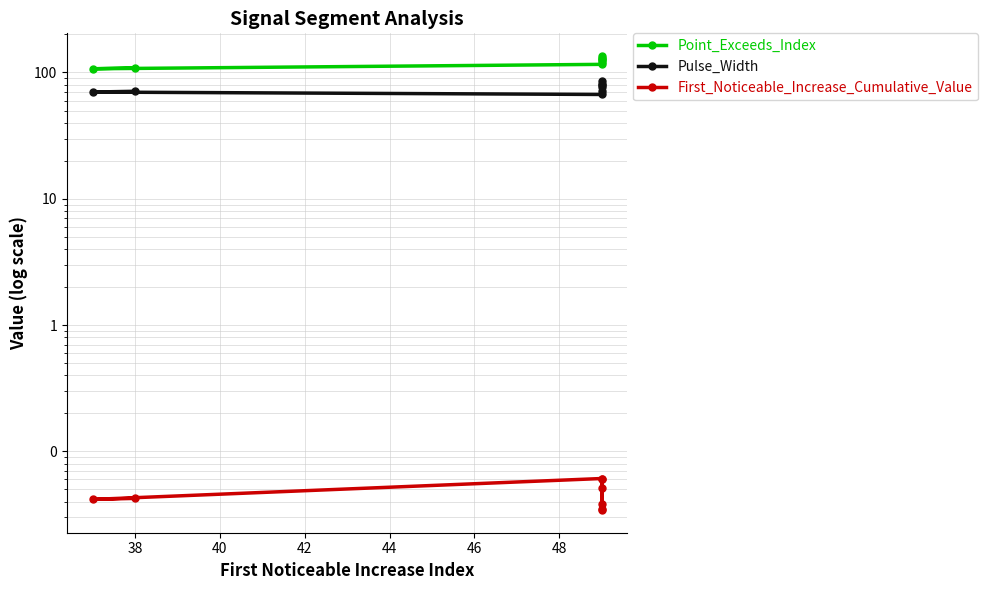

Rank the series by their average value, from lowest to highest.

First_Noticeable_Increase_Cumulative_Value, Pulse_Width, Point_Exceeds_Index